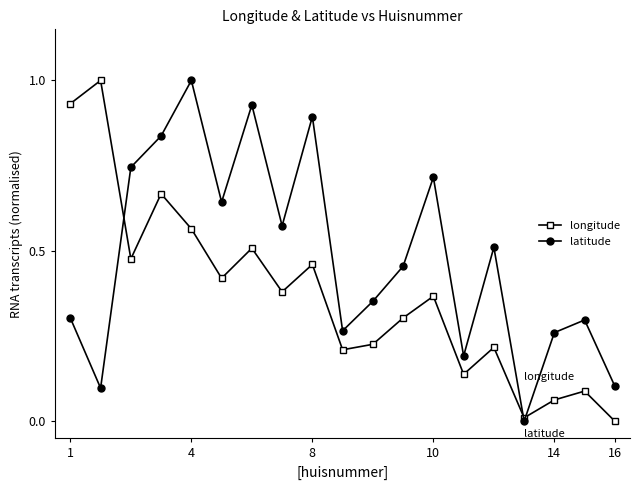

Rank the series by their average value, from lowest to highest.

longitude, latitude